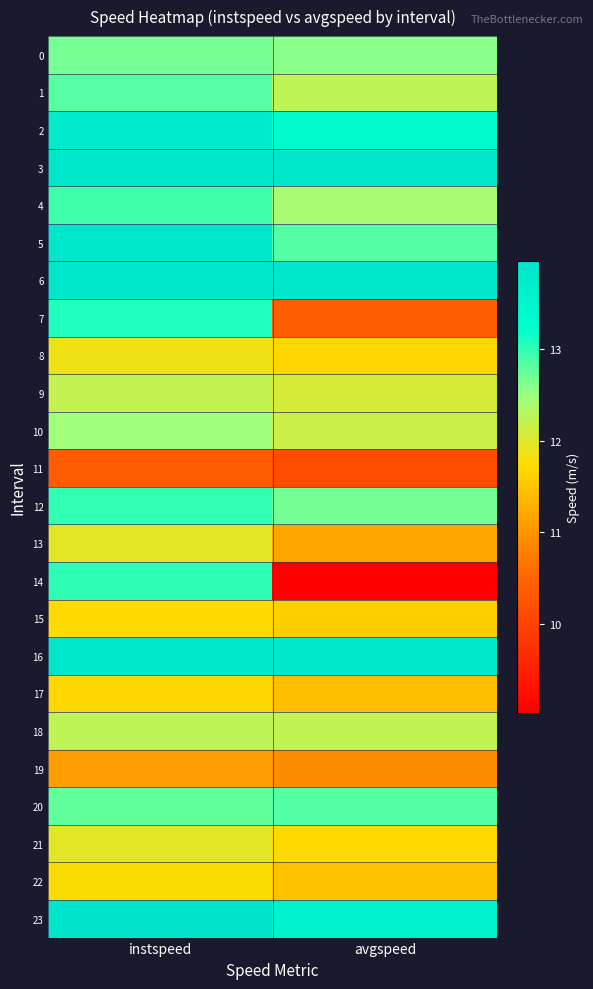

Between instspeed and avgspeed, which is larger?

instspeed